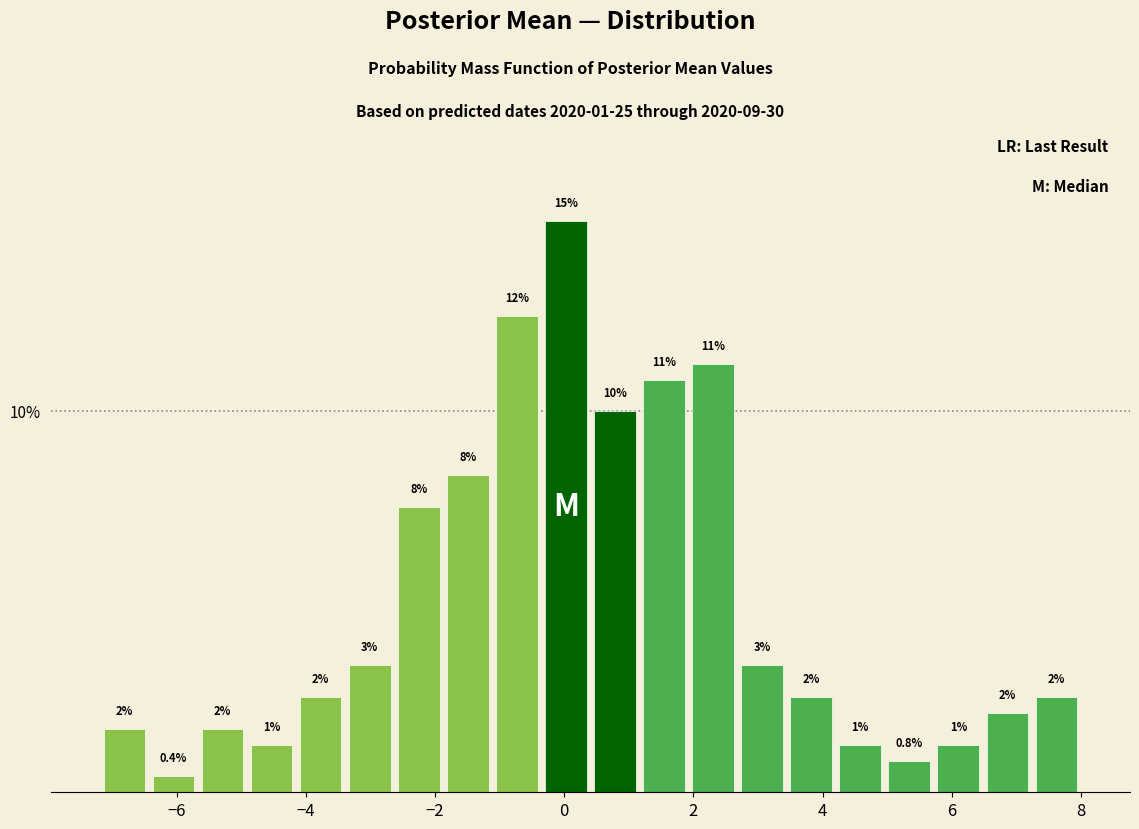

Read against the x-axis, roughly where is the centre of the tallest bar?

0.0